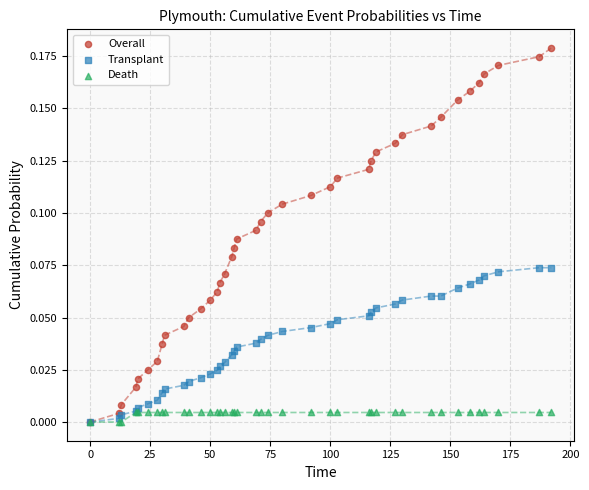

What are all the series names shown in the legend?

Overall, Transplant, Death